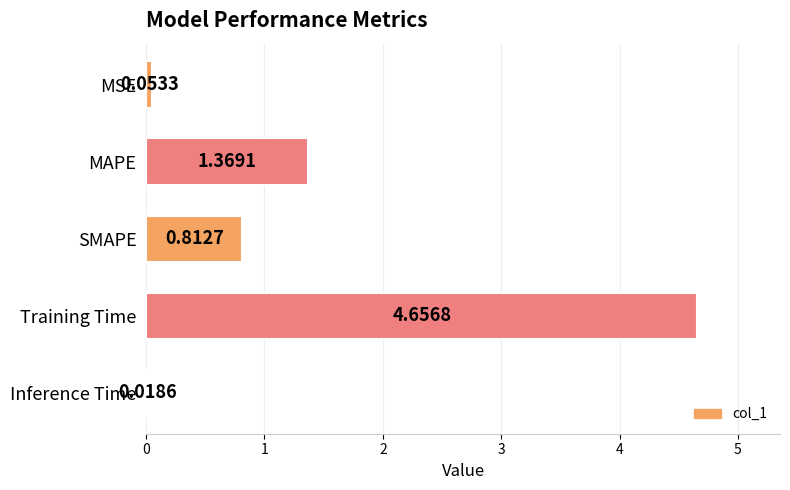

What is the label of the 3rd bar from the top?

SMAPE